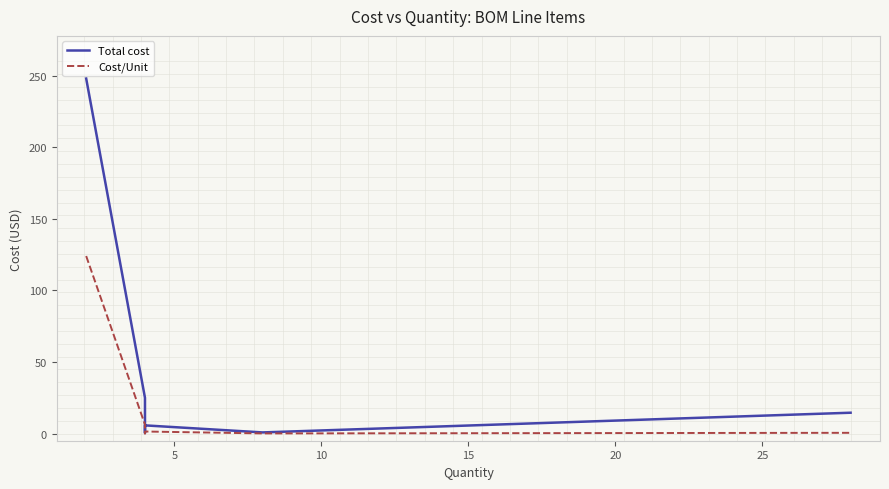

What is the difference between the second highest and second lowest values in the Cost/Unit series?

6.1